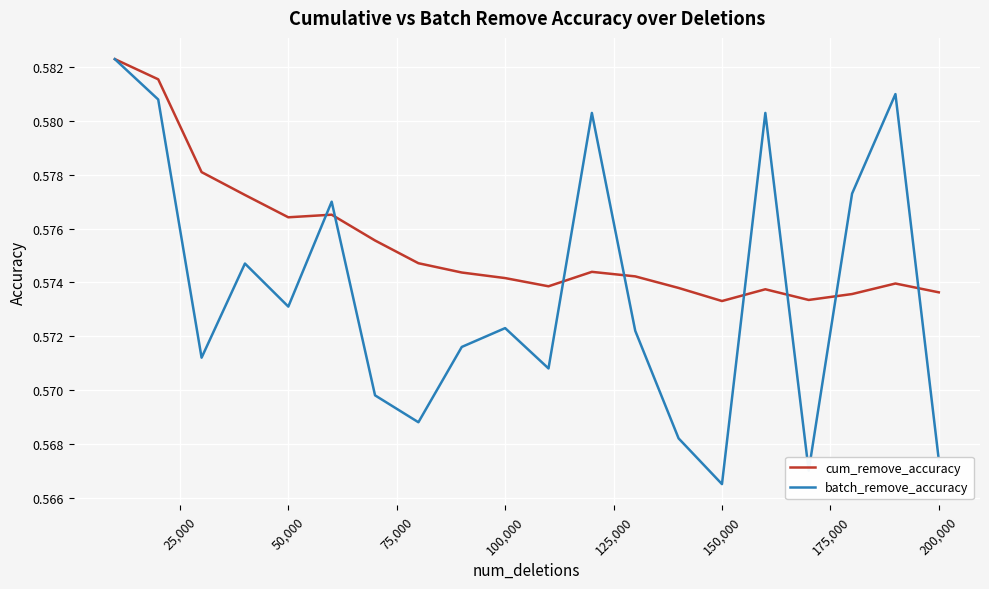

List the series in order of their overall mean, highest first.

cum_remove_accuracy, batch_remove_accuracy